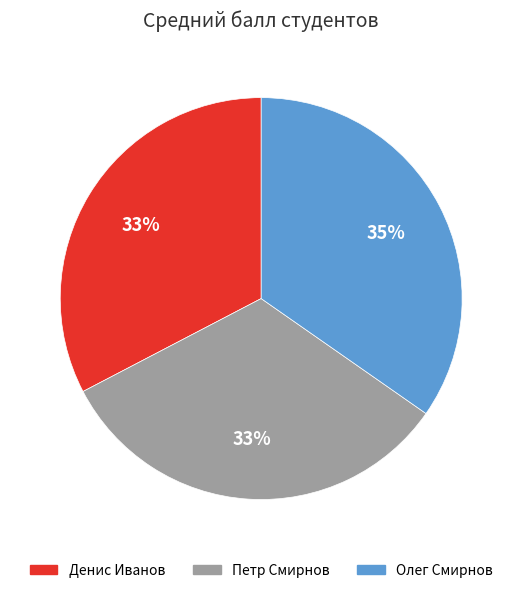

Do Олег Смирнов and Петр Смирнов together represent more than half of the pie?

Yes